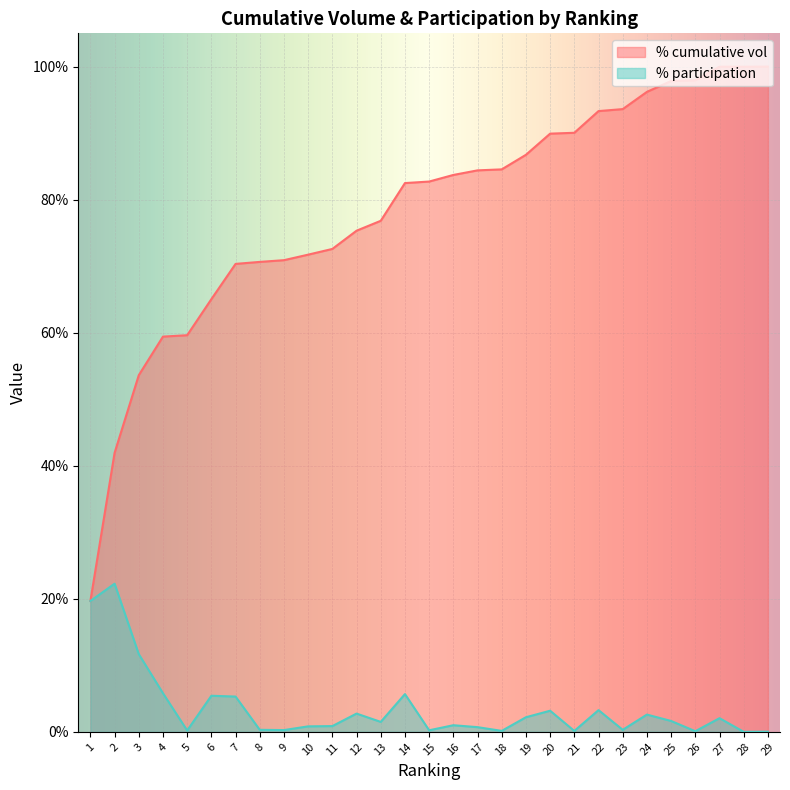

Reading left to right, what are all the values shown in this chart?

% cumulative vol: 0.2	0.4	0.5	0.6	0.6	0.7	0.7	0.7	0.7	0.7	0.7	0.8	0.8	0.8	0.8	0.8	0.8	0.8	0.9	0.9	0.9	0.9	0.9	1.0	1.0	1.0	1.0	1.0	1.0
% participation: 0.2	0.2	0.1	0.1	0.0	0.1	0.1	0.0	0.0	0.0	0.0	0.0	0.0	0.1	0.0	0.0	0.0	0.0	0.0	0.0	0.0	0.0	0.0	0.0	0.0	0.0	0.0	0.0	0.0